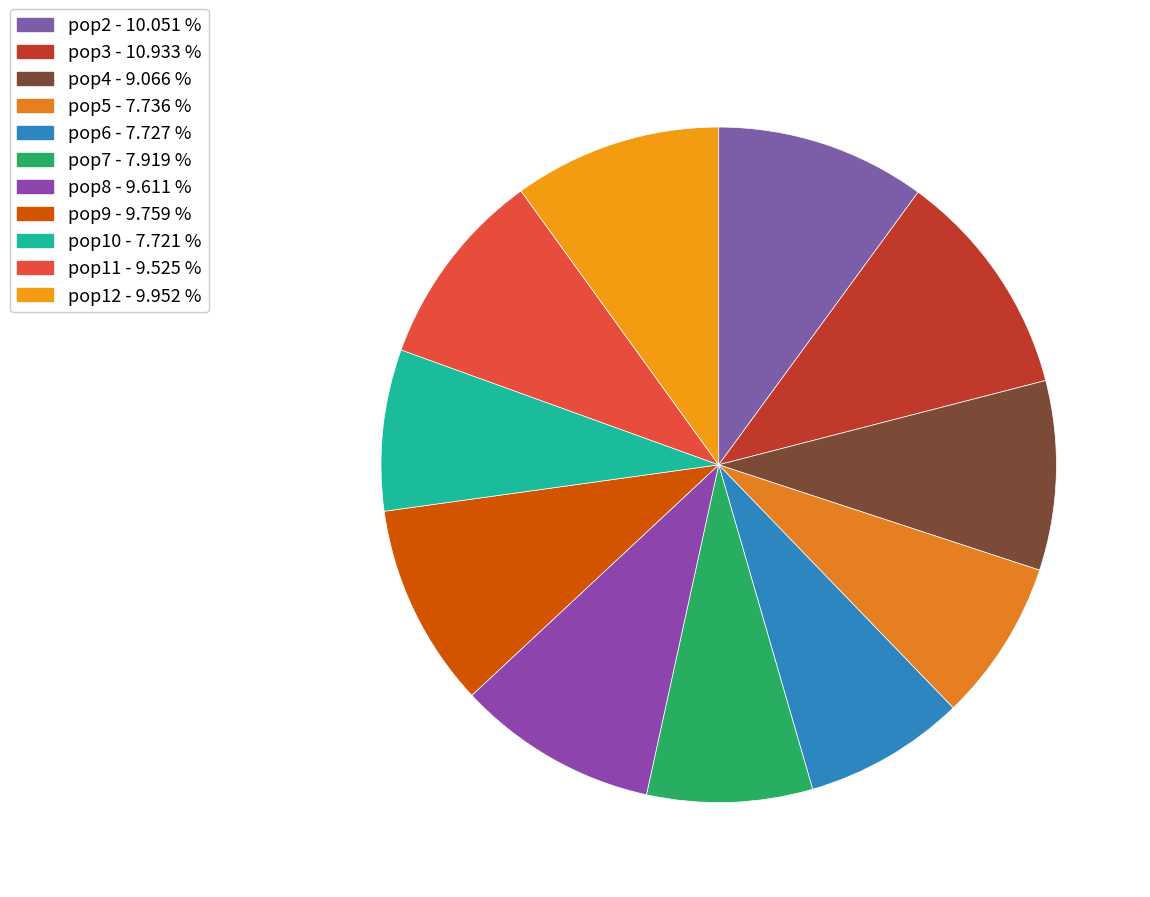

Rank the categories by value from lowest to highest.

pop10, pop6, pop5, pop7, pop4, pop11, pop8, pop9, pop12, pop2, pop3